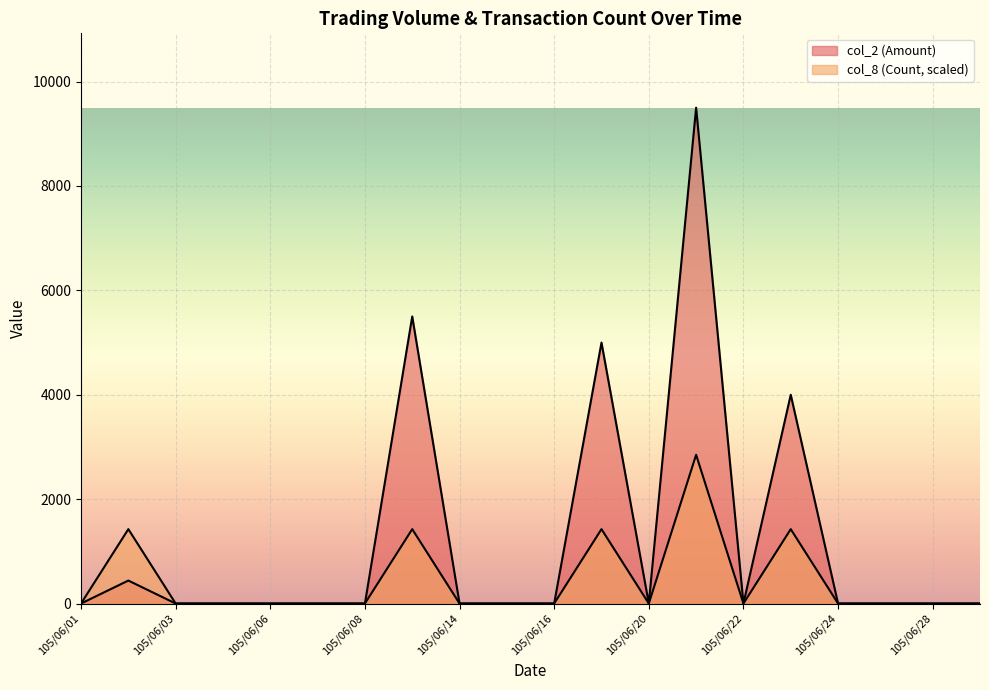

What is the average value of the col_8 series?

428